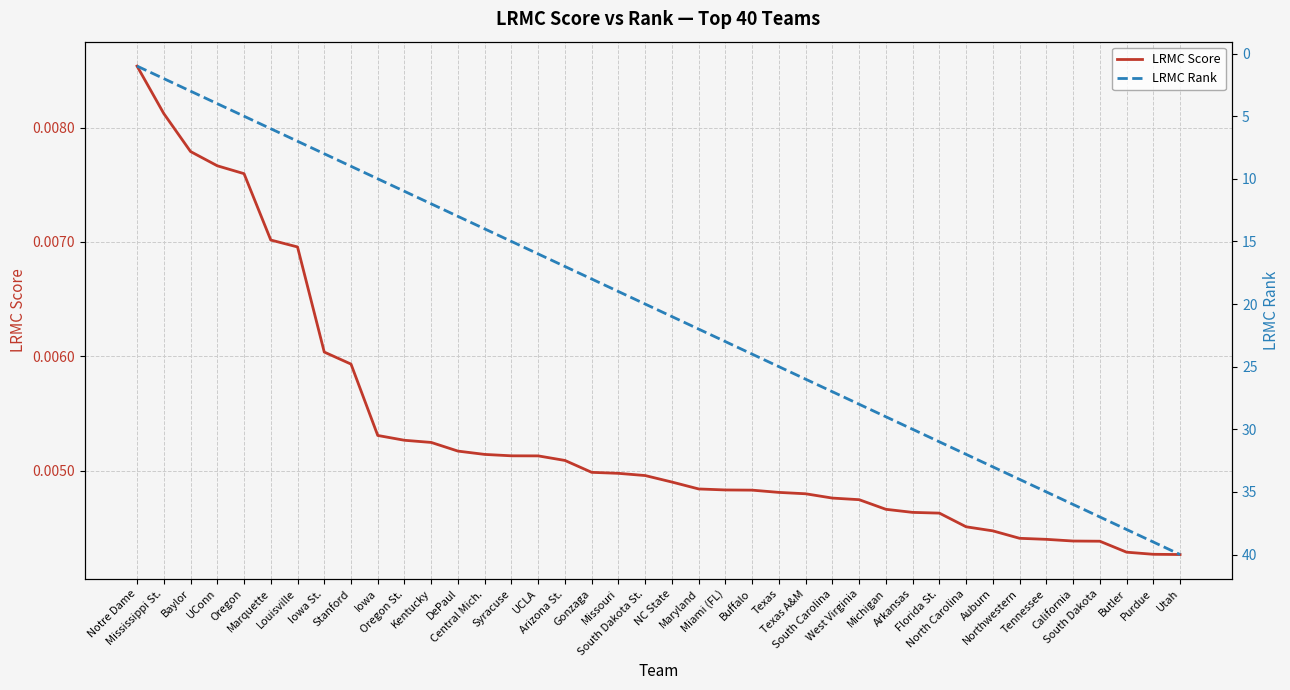

What position from the left is California?

36